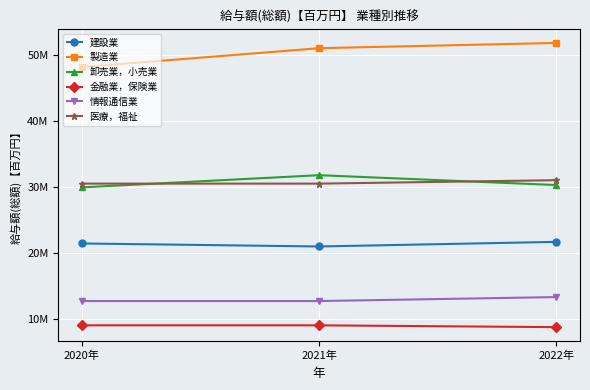

Does the chart display data point markers on the line(s)?

Yes